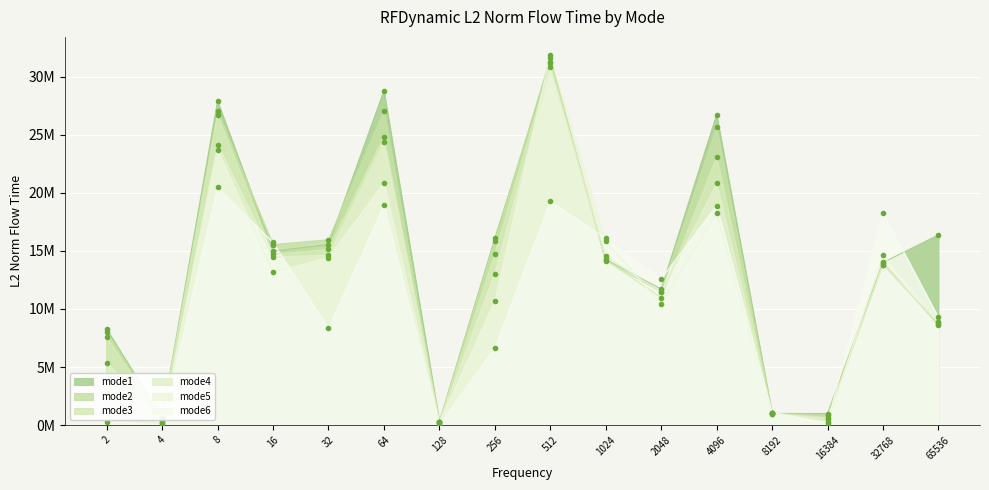

Which label corresponds to the largest value in the chart?

512